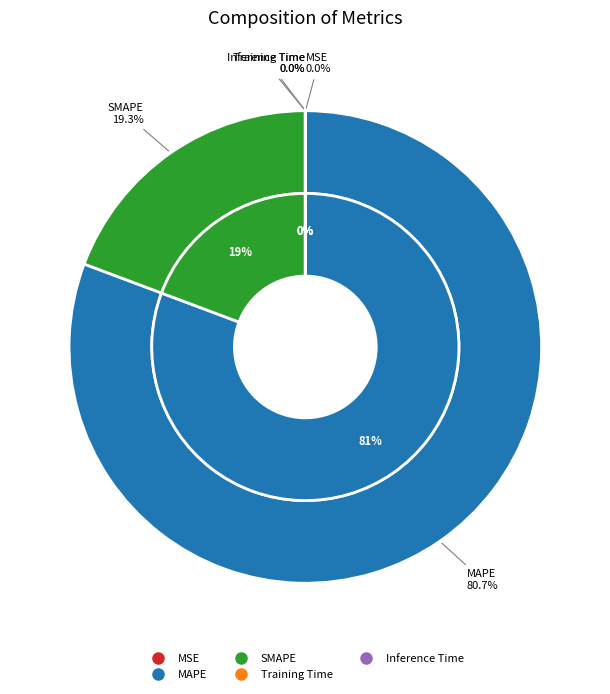

What is the change in value from SMAPE to Inference Time?

-152.2